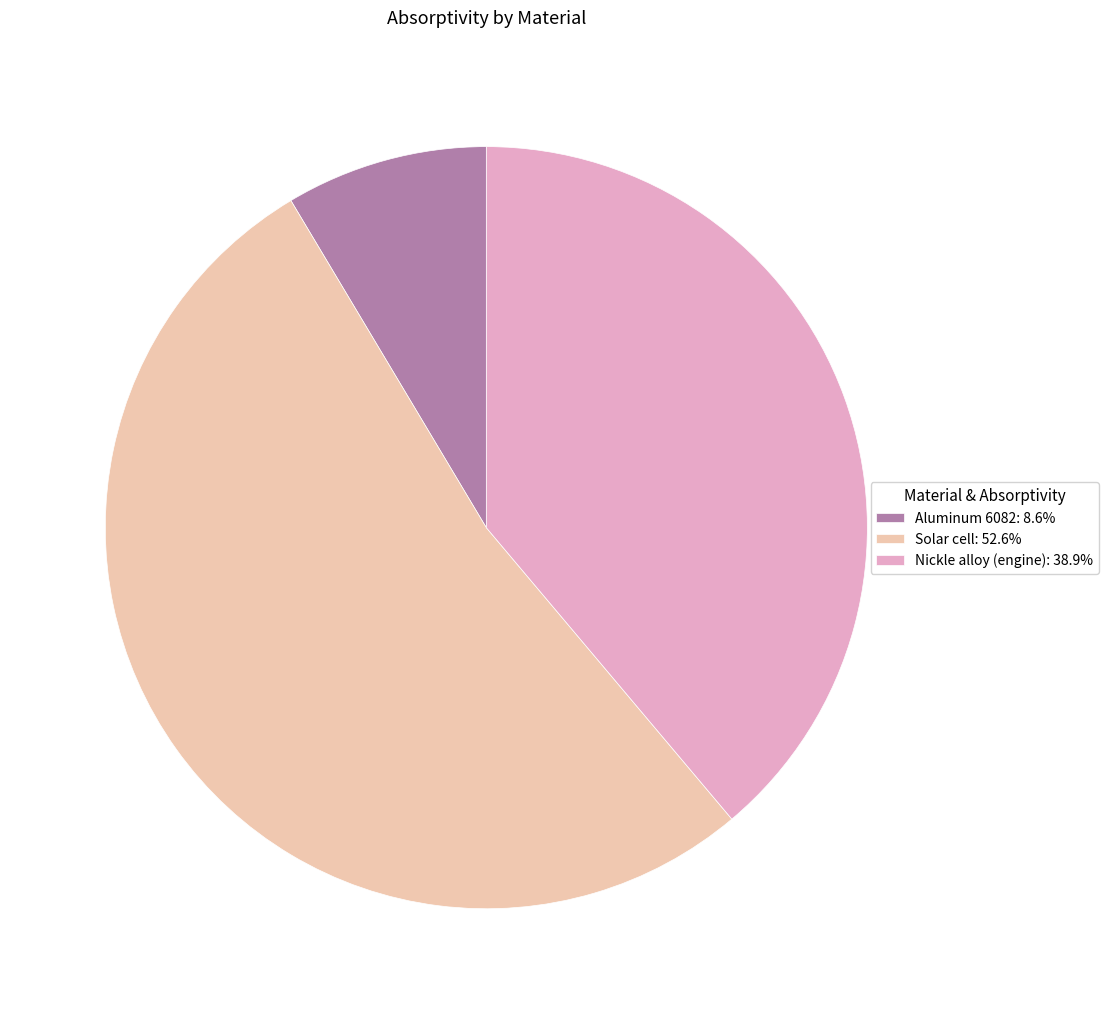

Which category has the smallest portion of the pie?

Aluminum 6082